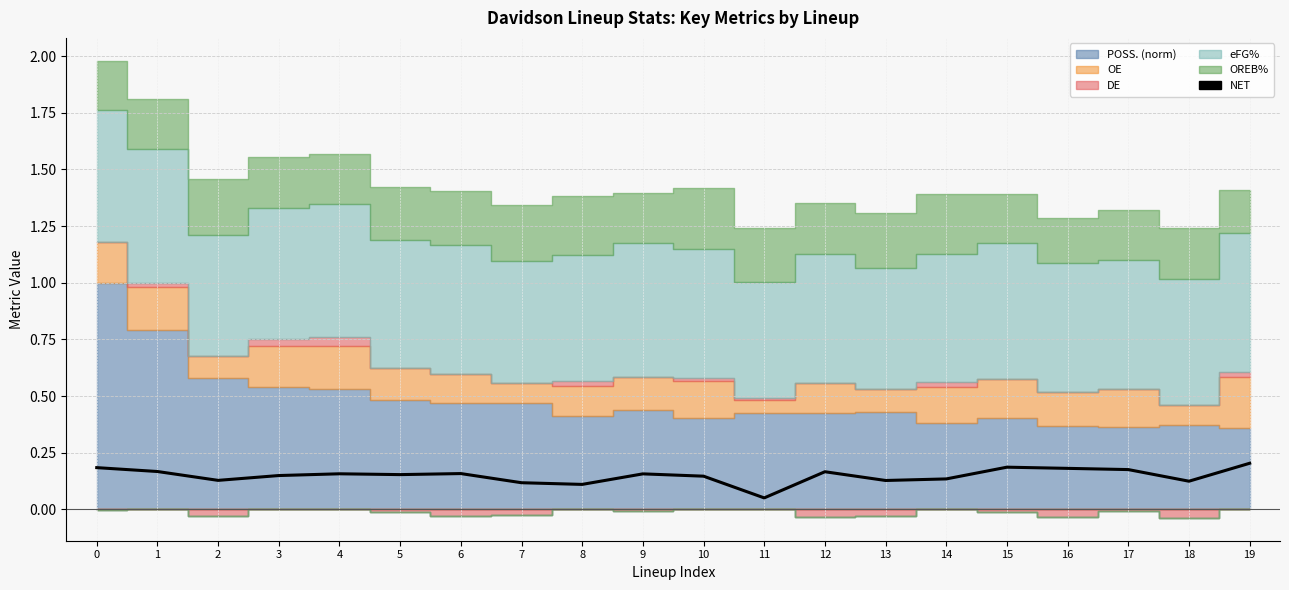

Rank the categories by value from lowest to highest.

11, 8, 7, 18, 13, 2, 14, 10, 3, 5, 9, 4, 6, 12, 1, 17, 16, 0, 15, 19